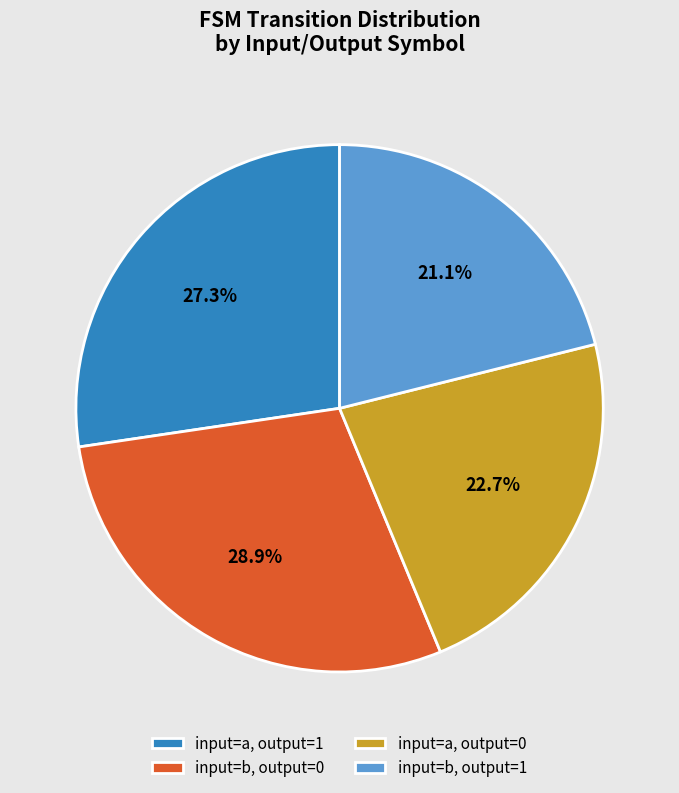

Which category has the smallest portion of the pie?

input=b, output=1